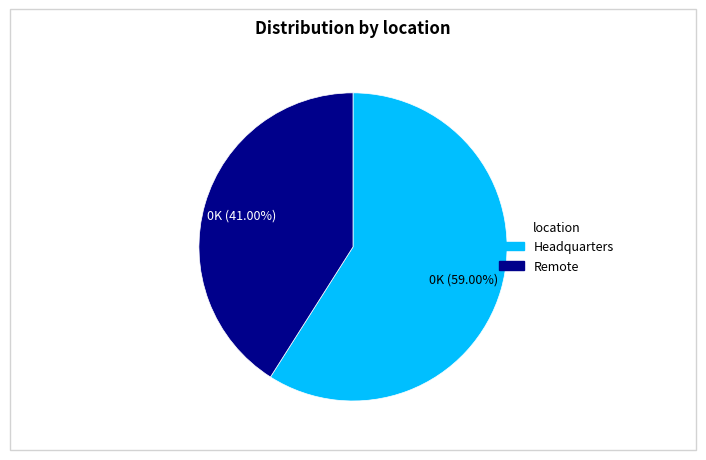

Does any single category account for the majority?

Yes